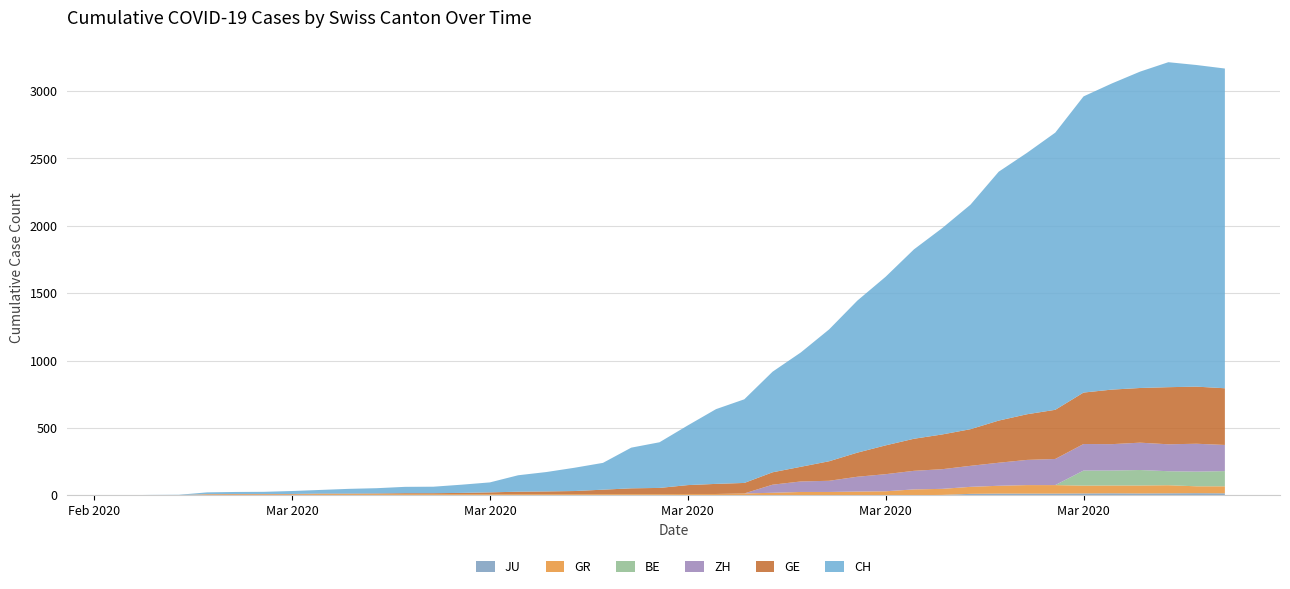

Reading left to right, transcribe all the data shown in this chart.

CH: 0=0	1=1	2=2	3=13	4=15	5=16	6=22	7=27	8=35	9=39	10=47	11=48	12=61	13=74	14=122	15=144	16=173	17=199	18=302	19=339	20=443	21=555	22=621	23=747	24=849	25=979	26=1129	27=1252	28=1406	29=1532	30=1667	31=1848	32=1941	33=2058	34=2199	35=2273	36=2349	37=2413	38=2388	39=2374
GE: 0=0	1=1	2=1	3=2	4=3	5=3	6=3	7=4	8=4	9=5	10=7	11=7	12=9	13=13	14=18	15=20	16=23	17=33	18=43	19=46	20=66	21=75	22=78	23=92	24=109	25=145	26=179	27=214	28=238	29=258	30=272	31=313	32=339	33=365	34=382	35=405	36=406	37=424	38=424	39=421
GR: 0=0	1=0	2=0	3=6	4=6	5=6	6=6	7=8	8=8	9=8	10=8	11=8	12=8	13=8	14=8	15=8	16=8	17=8	18=8	19=8	20=9	21=9	22=13	23=18	24=24	25=24	26=27	27=29	28=43	29=45	30=52	31=58	32=63	33=63	34=58	35=58	36=59	37=60	38=51	39=52
JU: 0=0	1=0	2=0	3=0	4=0	5=0	6=0	7=0	8=0	9=0	10=0	11=0	12=0	13=0	14=0	15=0	16=0	17=0	18=0	19=0	20=0	21=0	22=0	23=0	24=0	25=0	26=0	27=0	28=0	29=2	30=10	31=12	32=12	33=12	34=13	35=14	36=13	37=14	38=15	39=14
BE: 0=0	1=0	2=0	3=0	4=0	5=0	6=0	7=0	8=0	9=0	10=0	11=0	12=0	13=0	14=0	15=0	16=0	17=0	18=0	19=0	20=0	21=0	22=0	23=0	24=0	25=0	26=0	27=0	28=0	29=0	30=0	31=0	32=0	33=0	34=112	35=111	36=115	37=104	38=109	39=113
ZH: 0=0	1=0	2=0	3=0	4=0	5=0	6=0	7=0	8=0	9=0	10=0	11=0	12=0	13=0	14=0	15=0	16=0	17=0	18=0	19=0	20=0	21=0	22=0	23=60	24=78	25=83	26=110	27=127	28=138	29=146	30=156	31=171	32=187	33=194	34=197	35=196	36=203	37=200	38=207	39=194